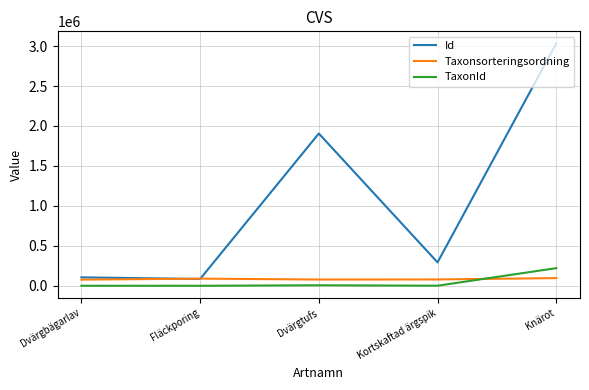

Rank the series by their maximum value, from highest to lowest.

Id, TaxonId, Taxonsorteringsordning